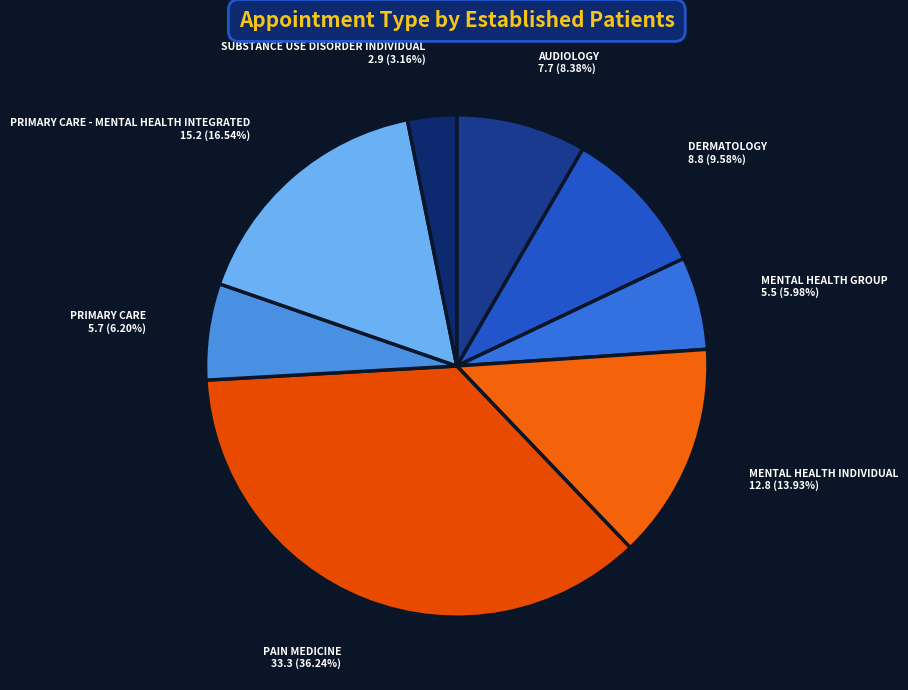

Is there a majority slice in this chart?

No